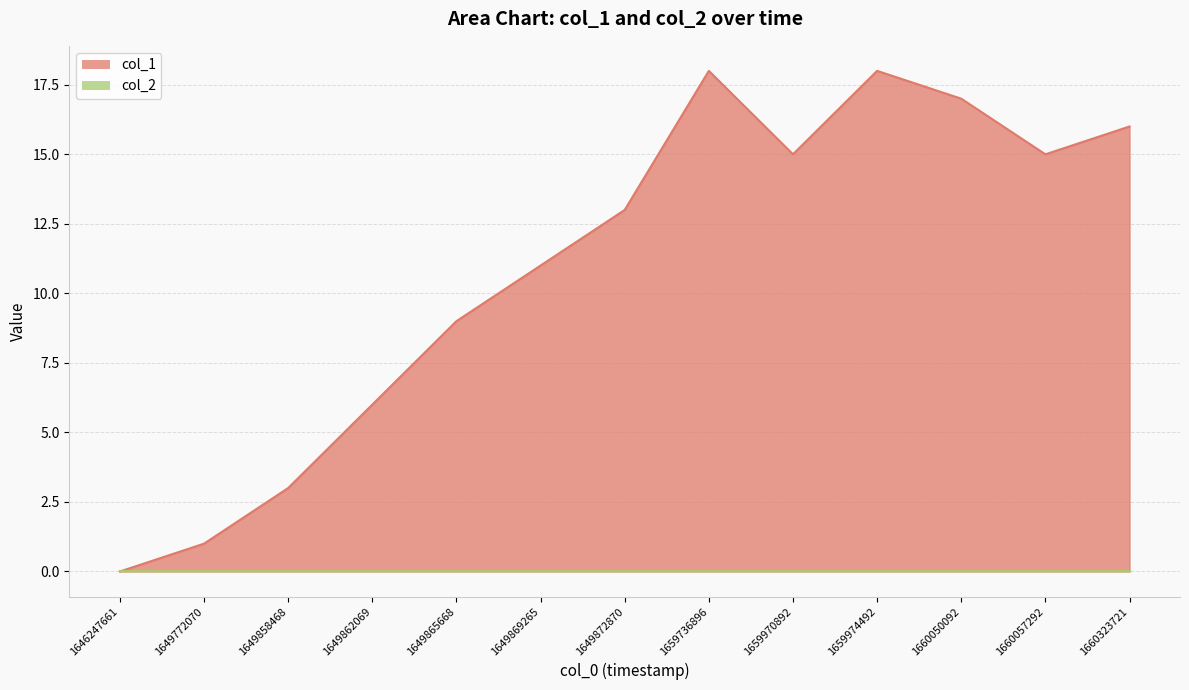

Reading right to left, extract all data points from this chart.

1660323721=16	1660057292=15	1660050092=17	1659974492=18	1659970892=15	1659736896=18	1649872870=13	1649869265=11	1649865668=9	1649862069=6	1649858468=3	1649772070=1	1646247661=0